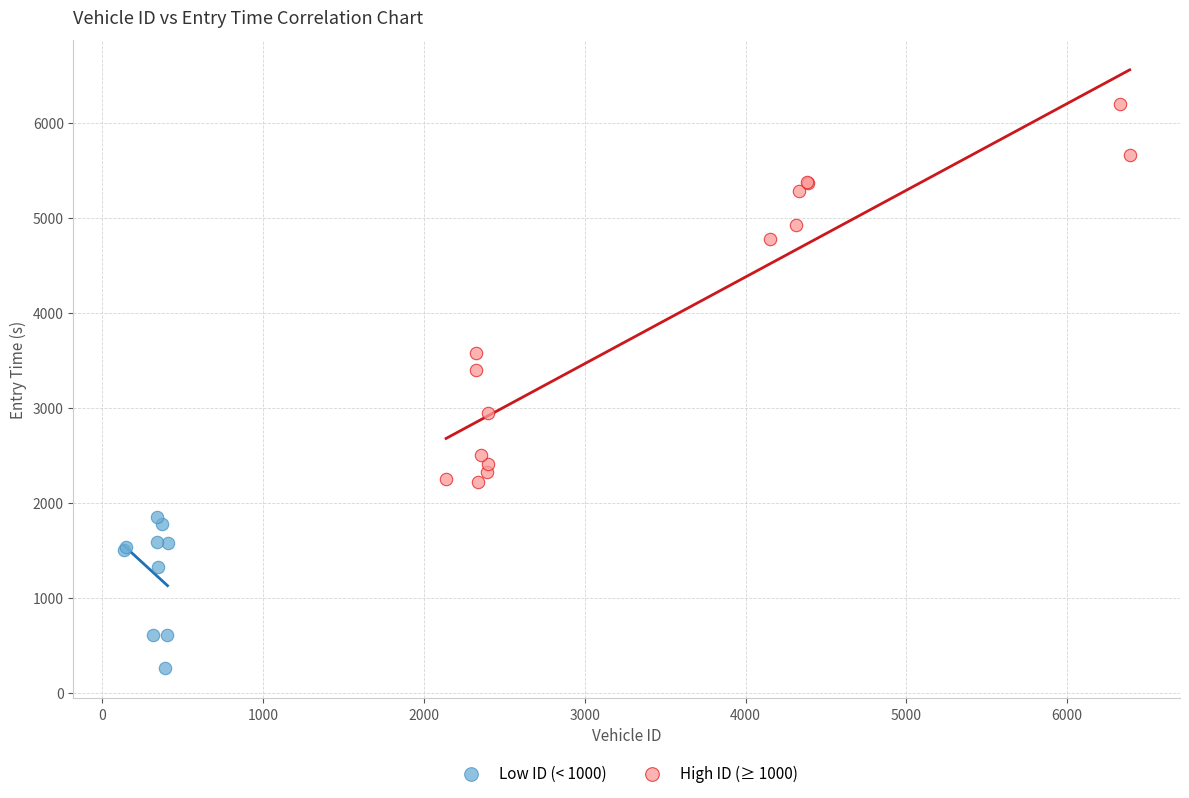

What are all the series names shown in the legend?

Low ID (< 1000), High ID (≥ 1000)